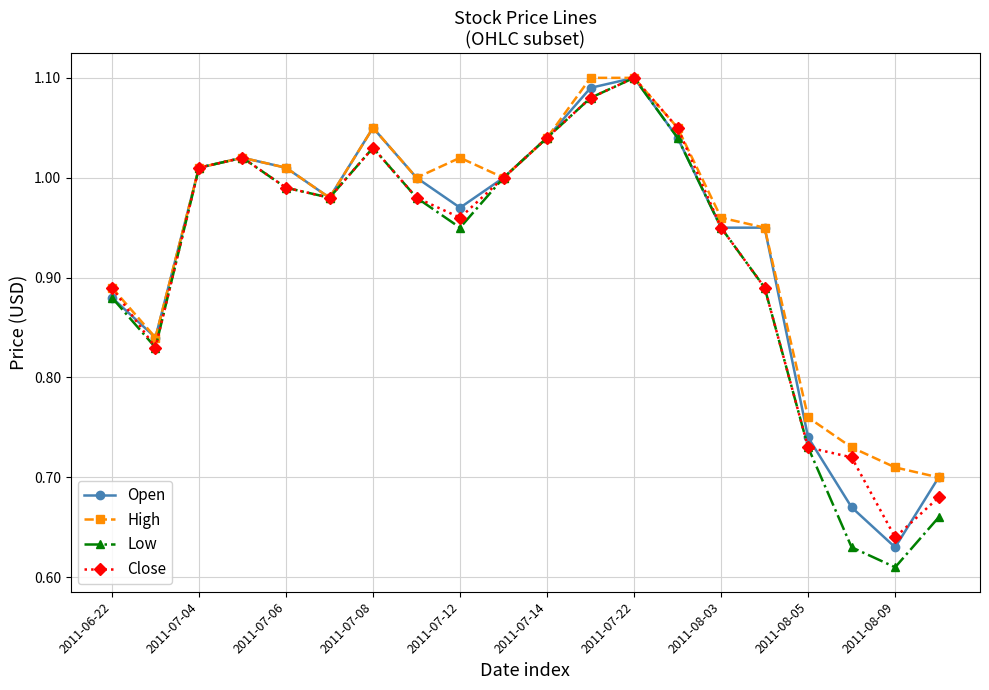

Which series has the largest range (max minus min)?

Low